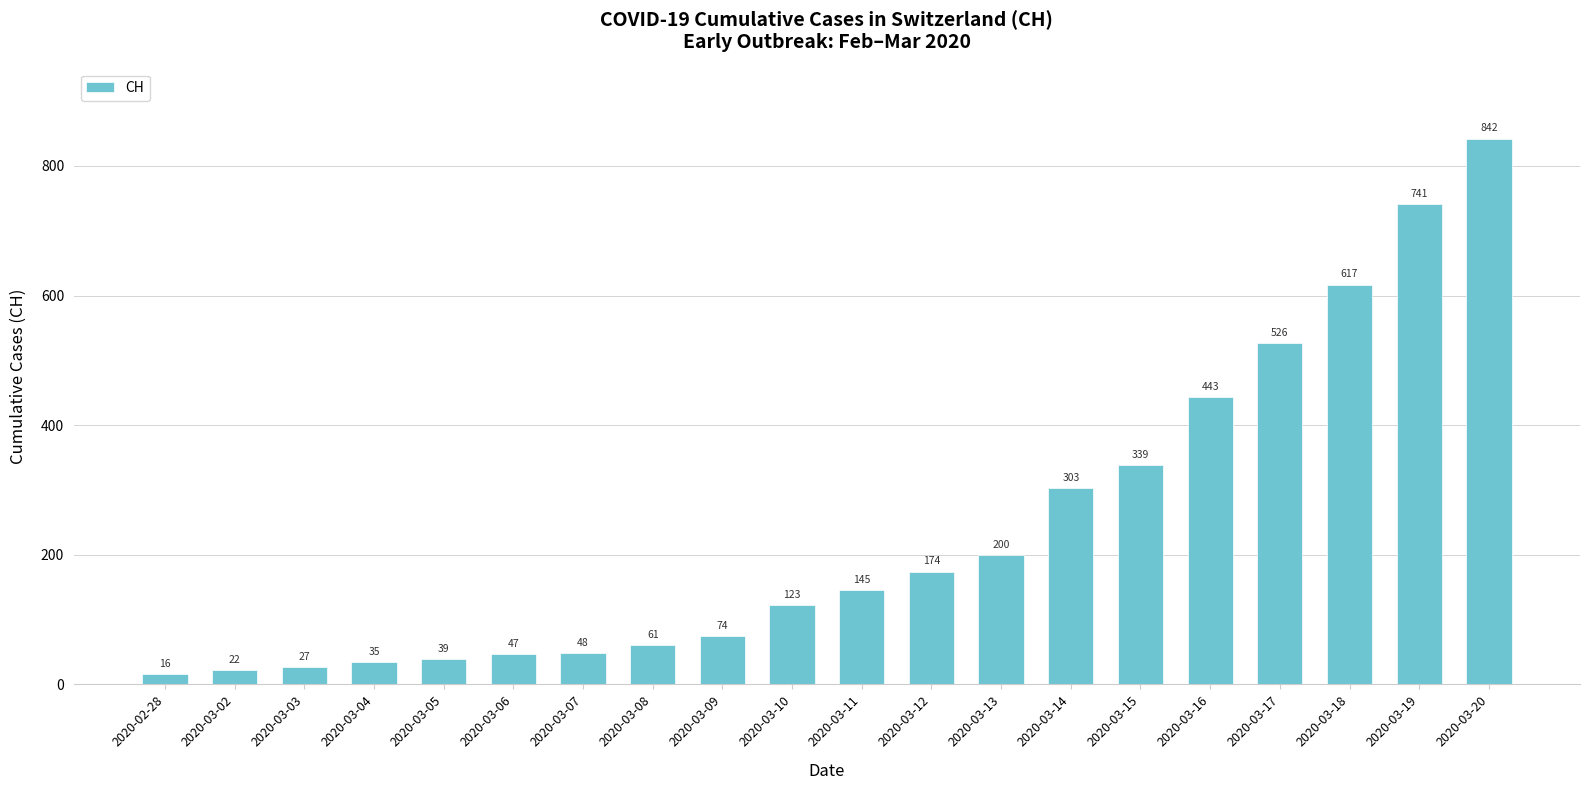

How many data points are less than 145?

10